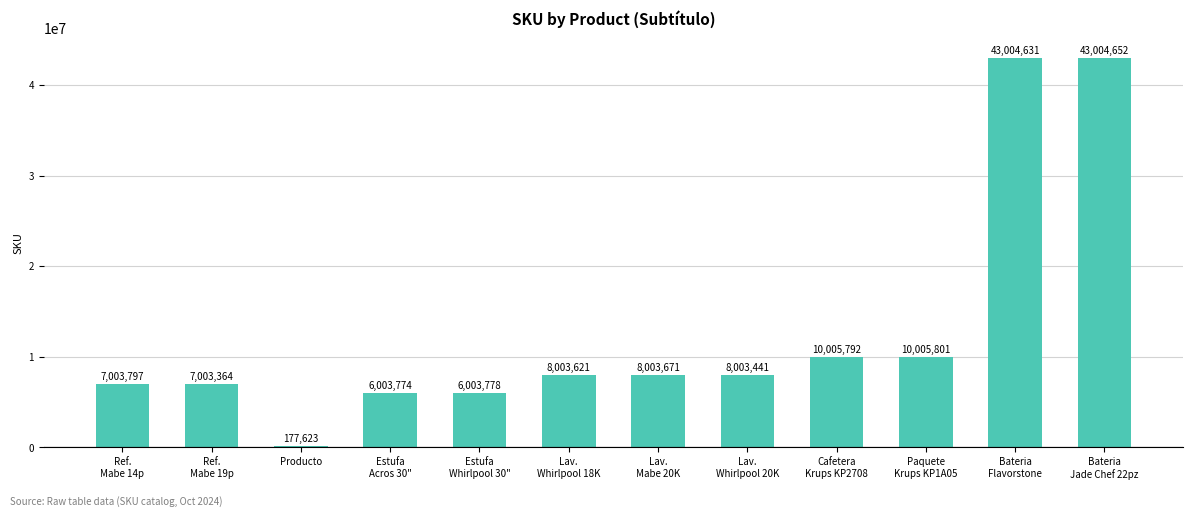

What is the change in value from Lav.
Whirlpool 18K to Cafetera
Krups KP2708?

+2002171